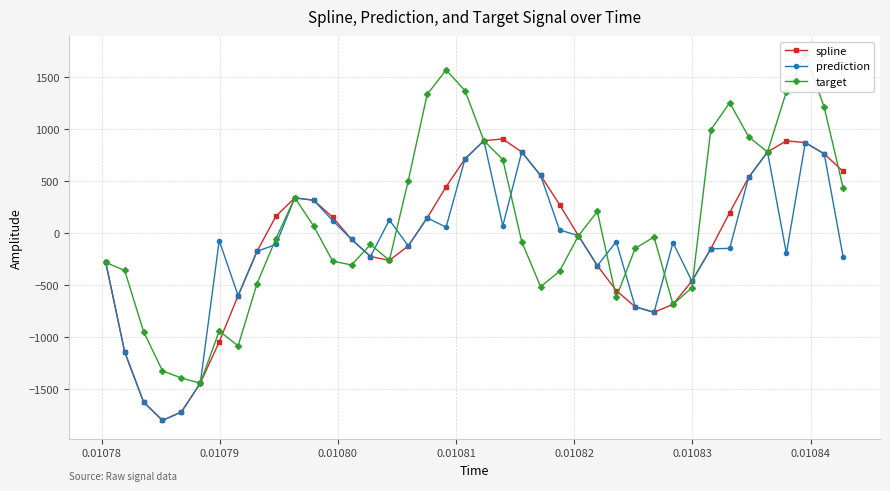

At how many categories does at least one series exceed -864?

36